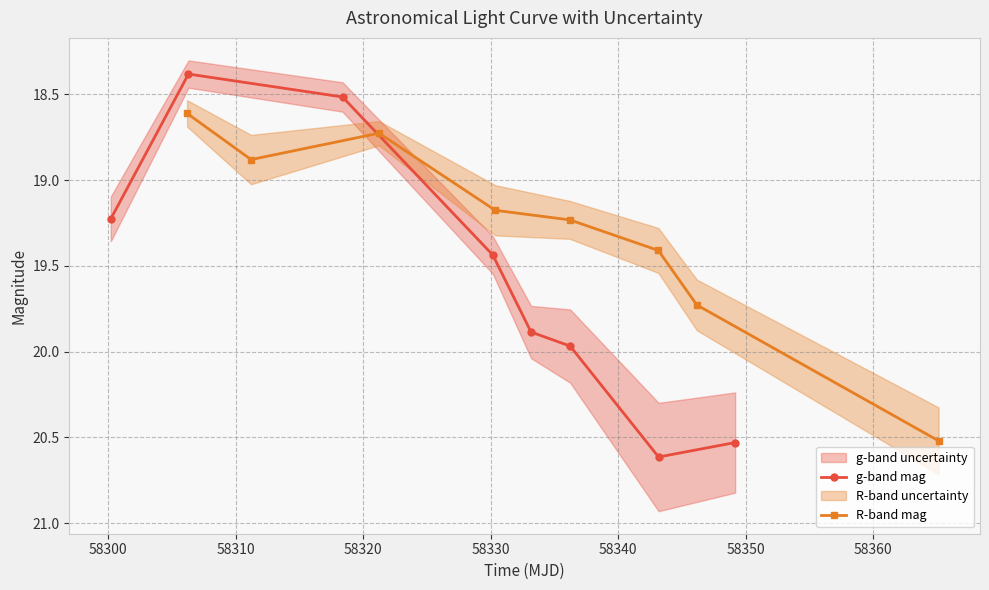

In R-band mag, how many points are higher than both neighbors (excluding endpoints)?

1